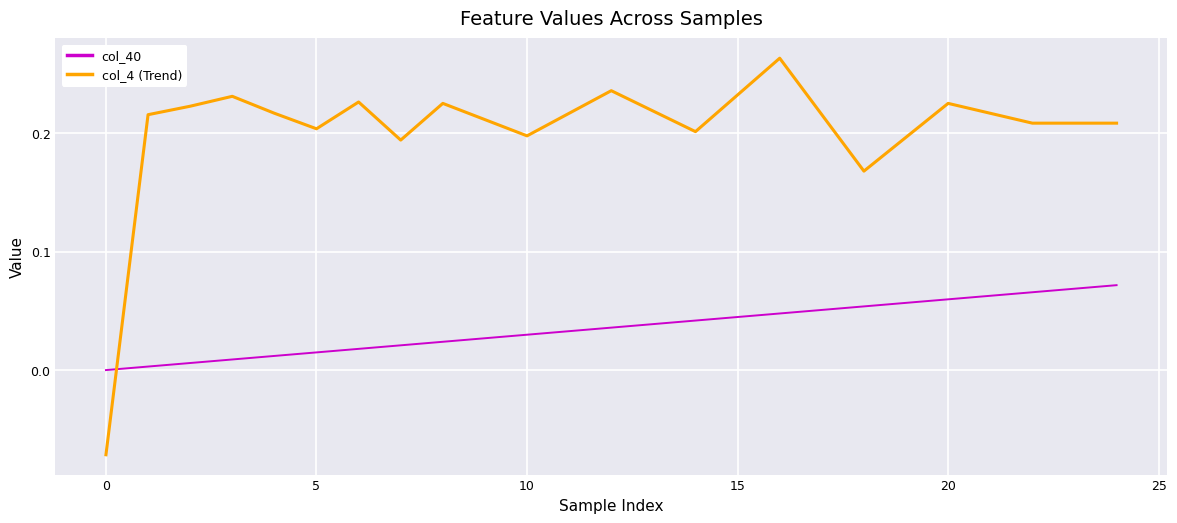

List the series in order of their overall mean, lowest first.

col_40, col_4 (Trend)